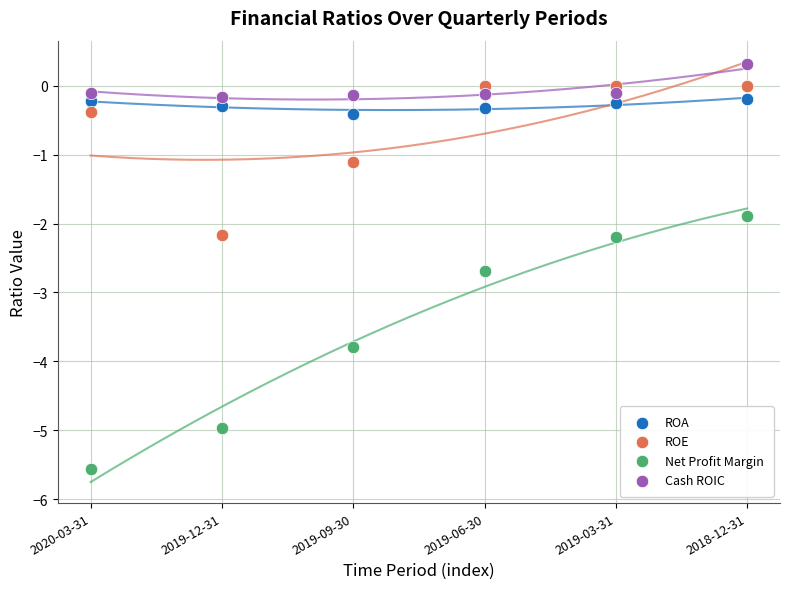

Which series has the widest spread of Y values?

Net Profit Margin